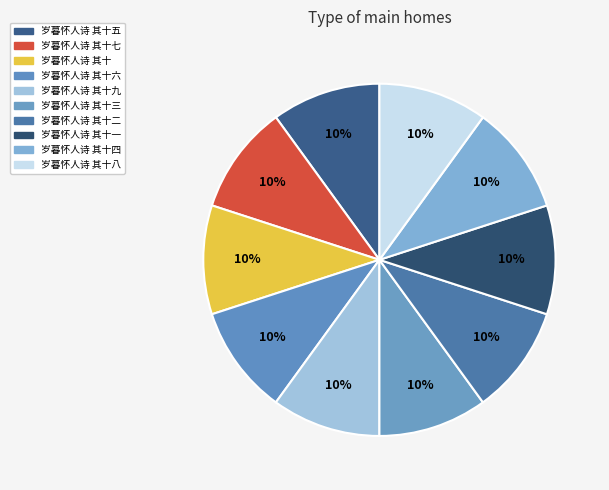

Combined, what portion of the pie is 岁暮怀人诗 其十八 and 岁暮怀人诗 其十五?

20.0%